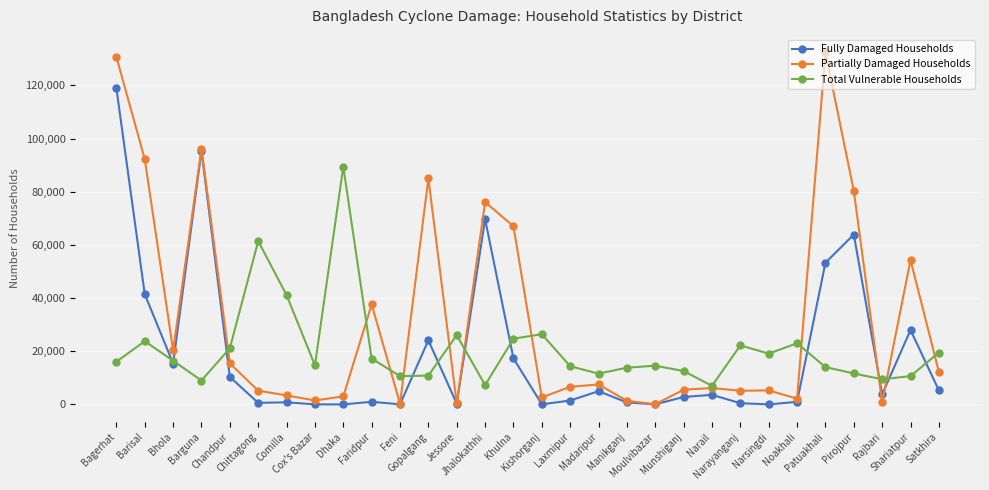

The Partially Damaged Households series shows 151017 at Barisal. True or false?

False